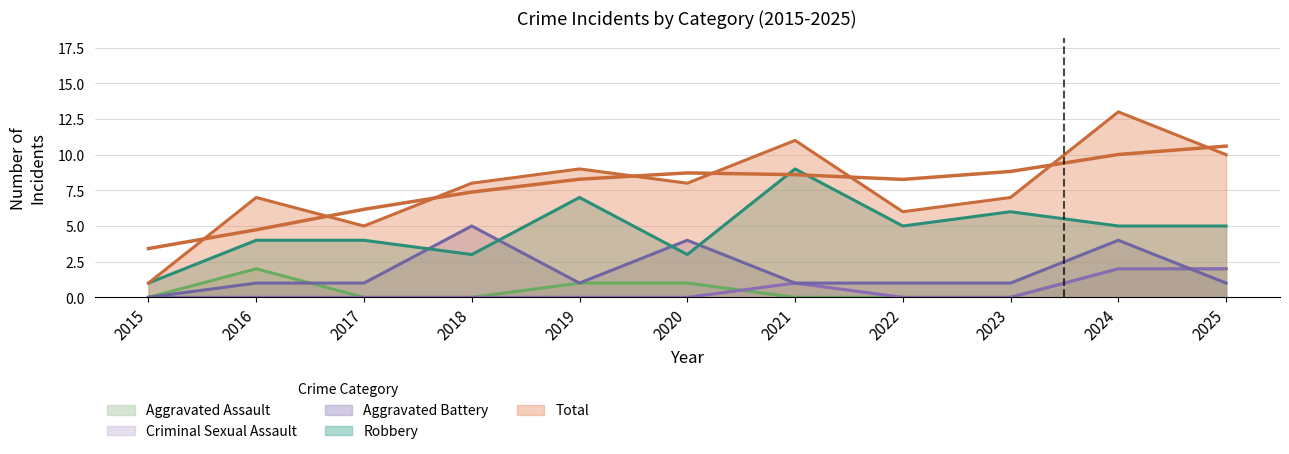

Reading left to right, list all the values displayed in this chart.

Aggravated Assault: 2015=0	2016=2	2017=0	2018=0	2019=1	2020=1	2021=0	2022=0	2023=0	2024=2	2025=2
Aggravated Battery: 2015=0	2016=1	2017=1	2018=5	2019=1	2020=4	2021=1	2022=1	2023=1	2024=4	2025=1
Criminal Sexual Assault: 2015=0	2016=0	2017=0	2018=0	2019=0	2020=0	2021=1	2022=0	2023=0	2024=2	2025=2
Robbery: 2015=1	2016=4	2017=4	2018=3	2019=7	2020=3	2021=9	2022=5	2023=6	2024=5	2025=5
Total: 2015=1	2016=7	2017=5	2018=8	2019=9	2020=8	2021=11	2022=6	2023=7	2024=13	2025=10